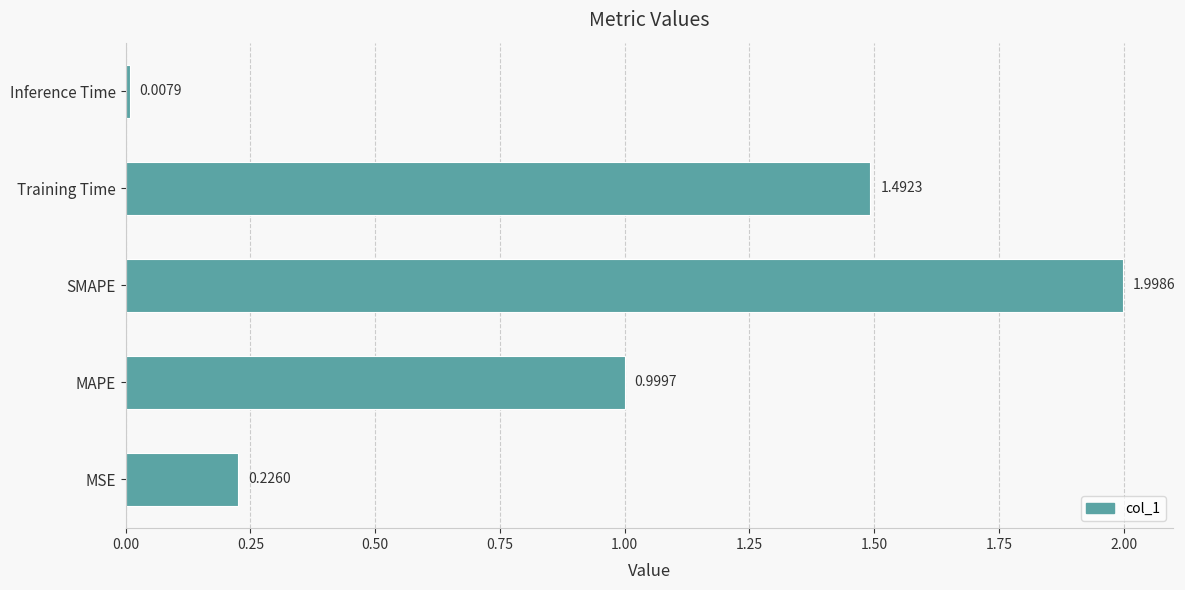

Are the bars horizontal?

Yes